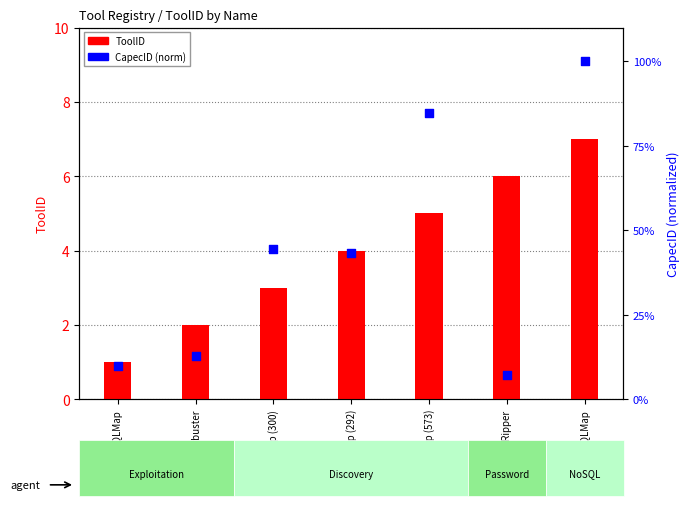

Is the value of CapecID (norm) at Nmap (292) greater than the value of ToolID at Nmap (292)?

Yes